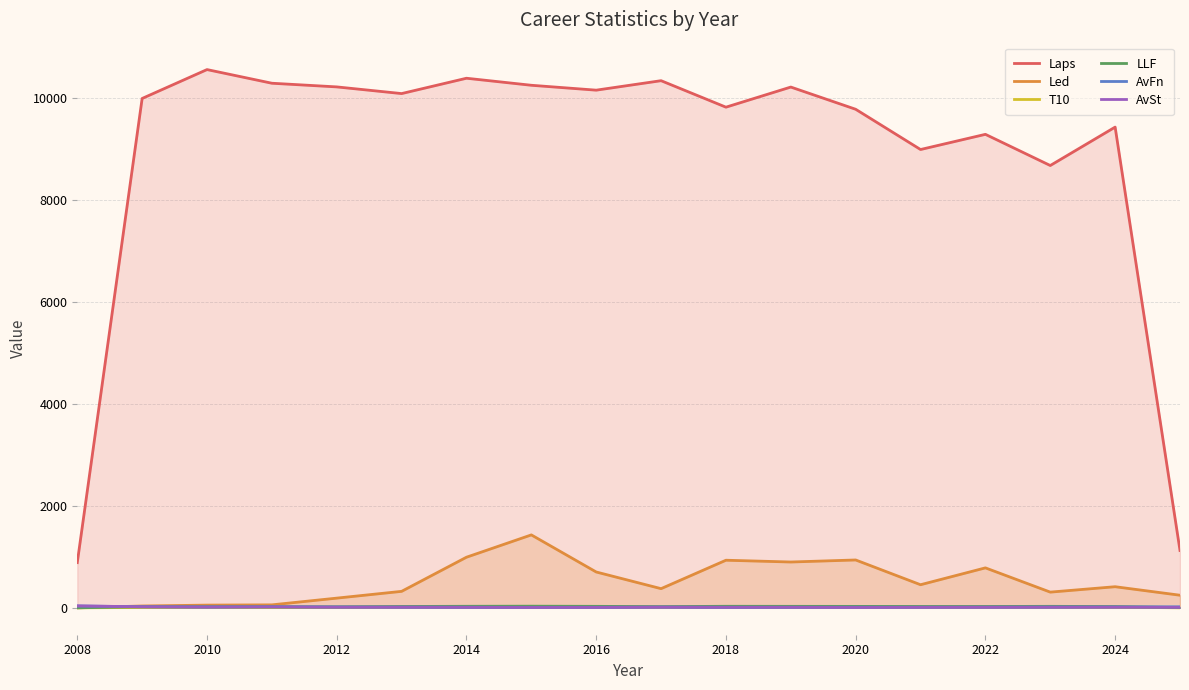

The AvSt series shows 37.0 at 2008. True or false?

True